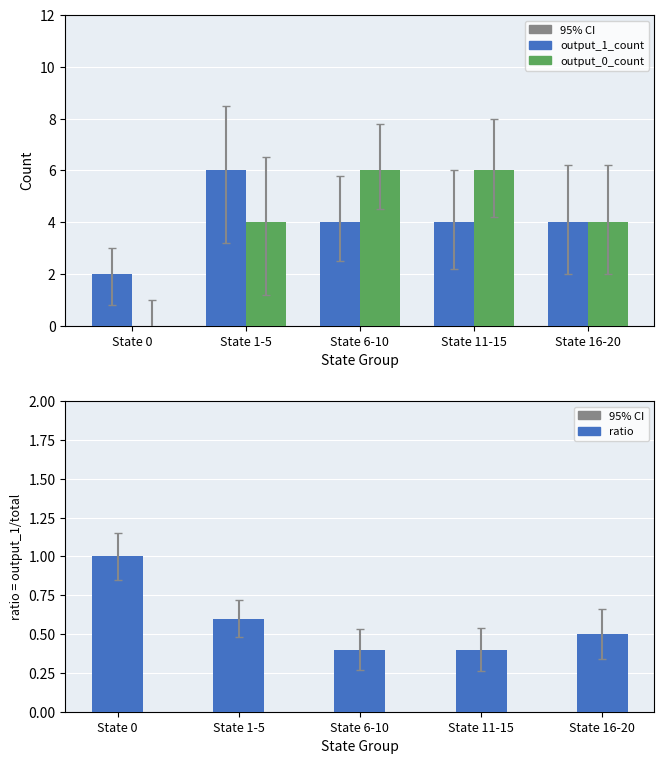

The value of output_1_count at State 16-20 is 4.0. True or false?

True